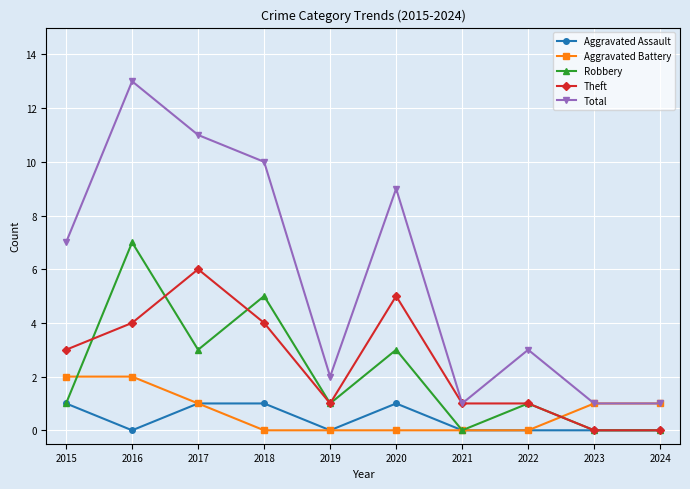

Does the chart display data point markers on the line(s)?

Yes